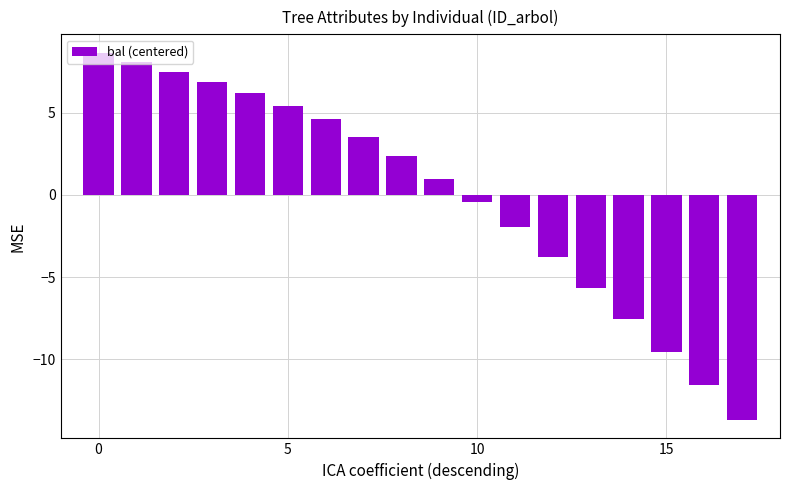

What is the difference between the maximum and minimum values?

22.4